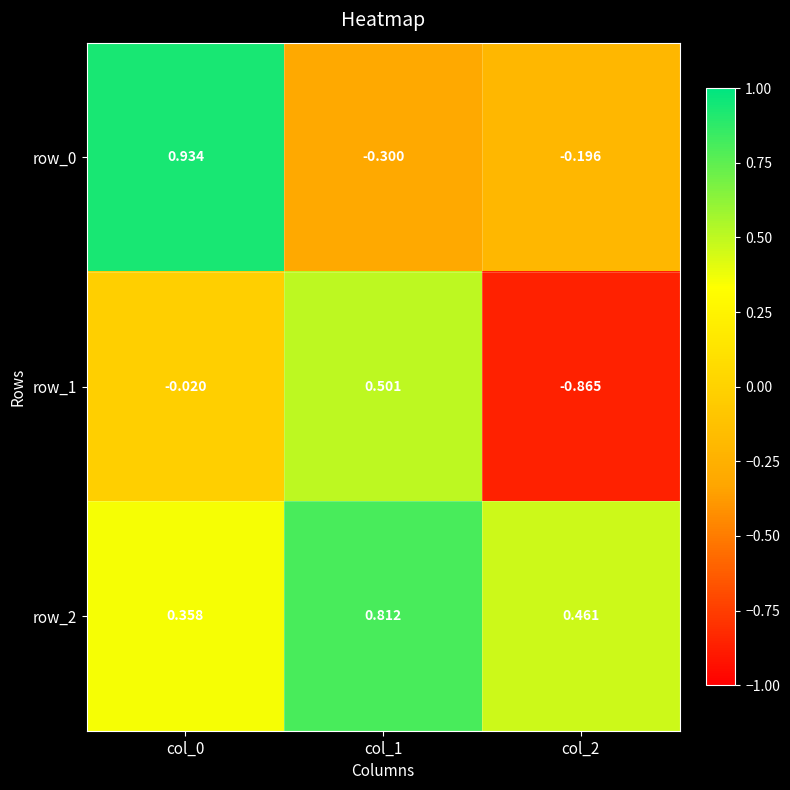

What is the sum of all row_2 values?

1.6